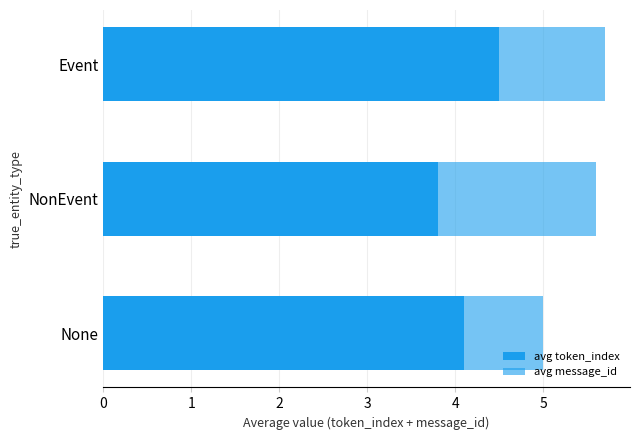

How many distinct data groups are displayed?

2